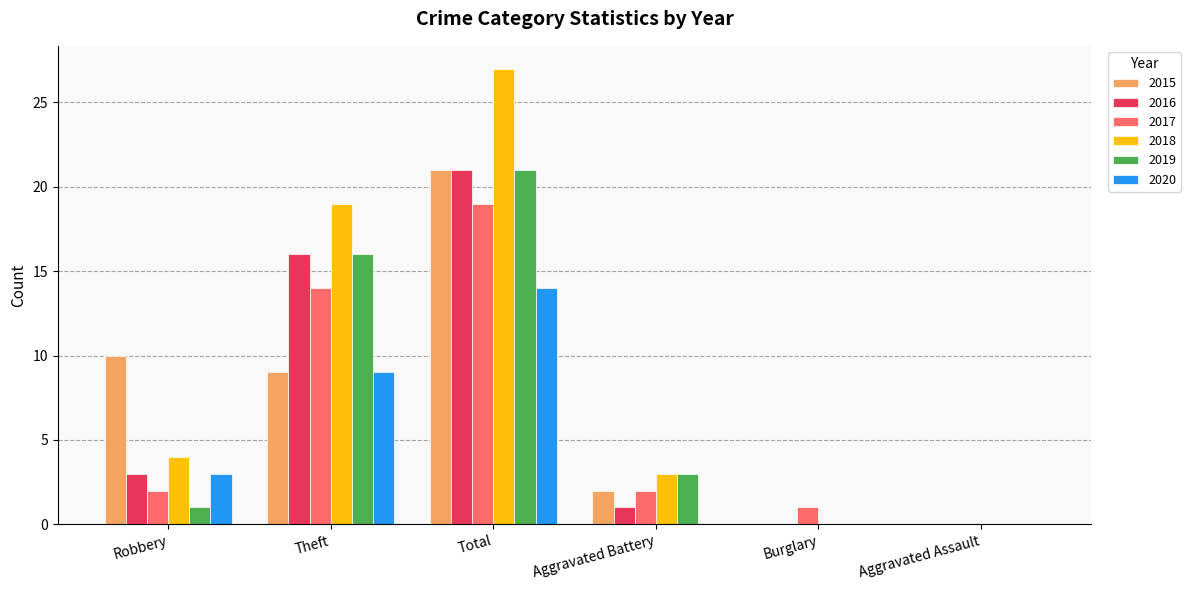

Does the chart contain stacked bars?

No